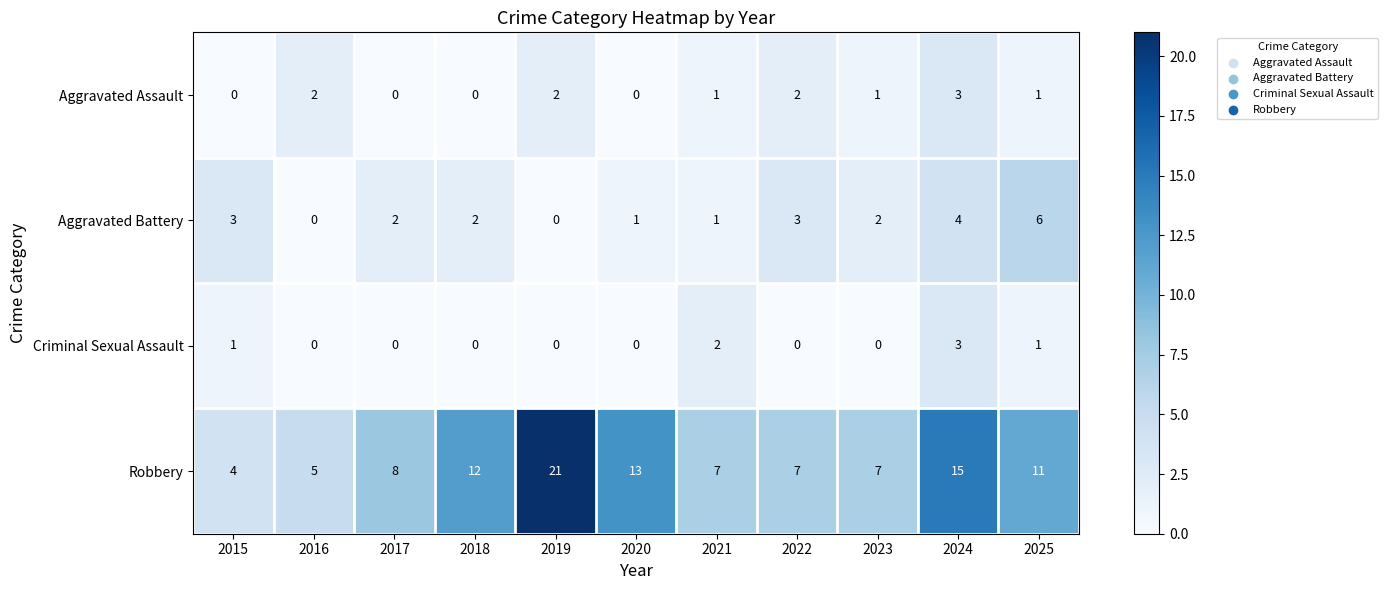

At which label is Robbery closest to 12?

2018